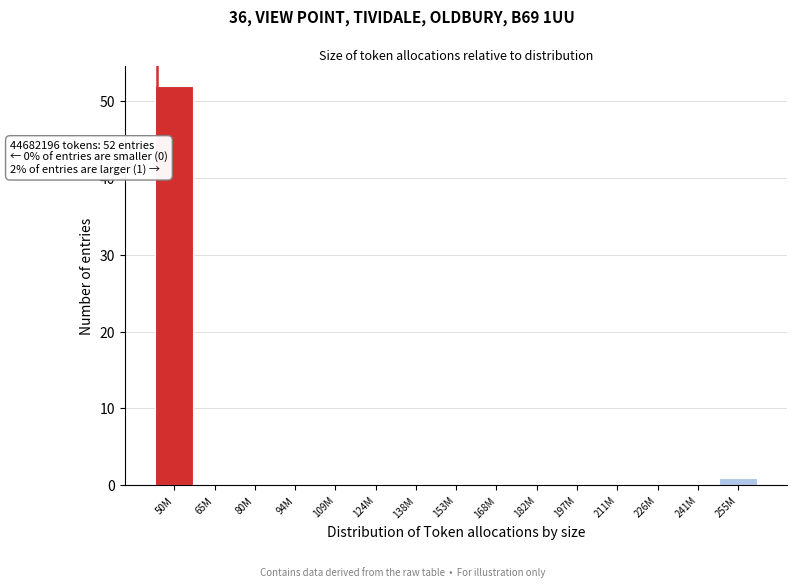

Reading left to right, what are all the values shown in this chart?

50M=52	65M=0	80M=0	94M=0	109M=0	124M=0	138M=0	153M=0	168M=0	182M=0	197M=0	211M=0	226M=0	241M=0	255M=1